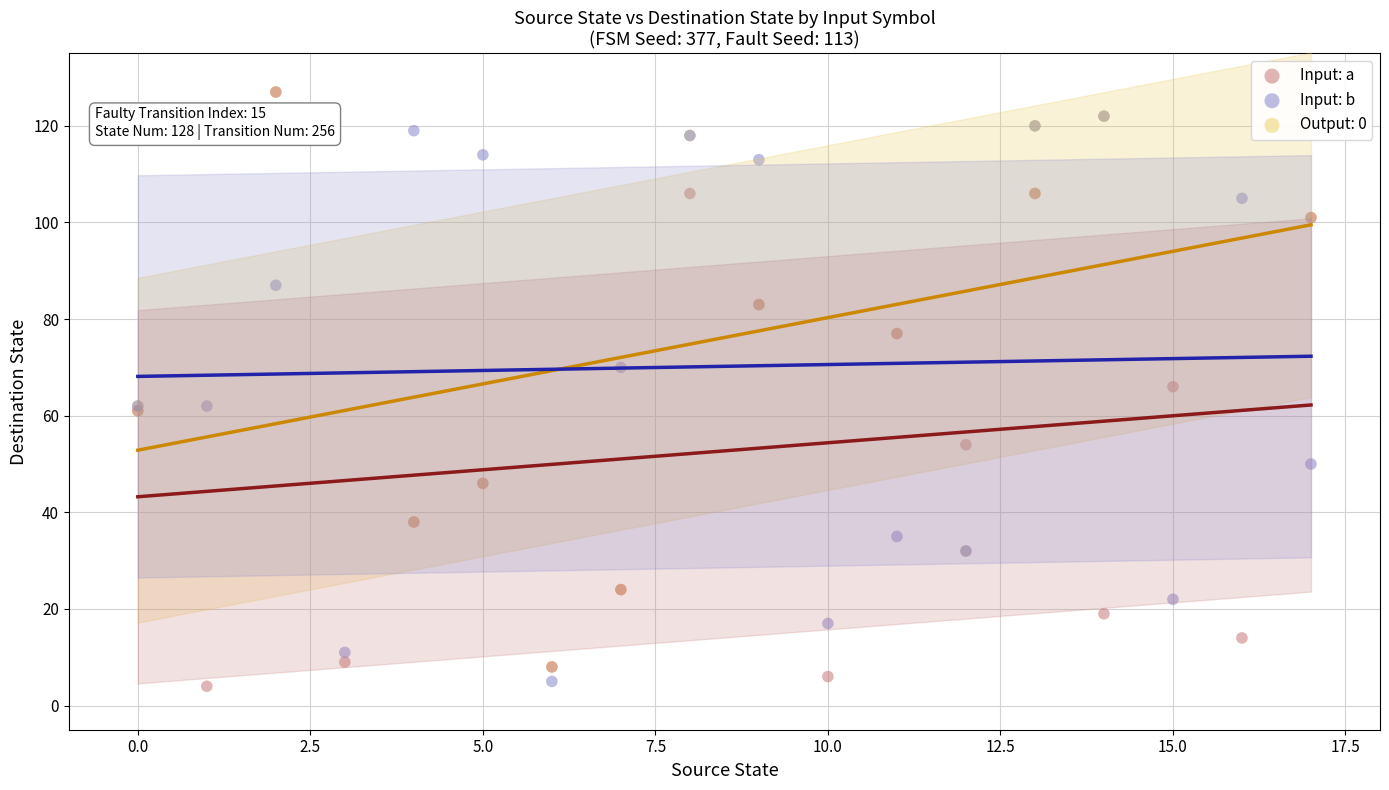

What are all the series names shown in the legend?

Input: a, Input: b, Output: 0